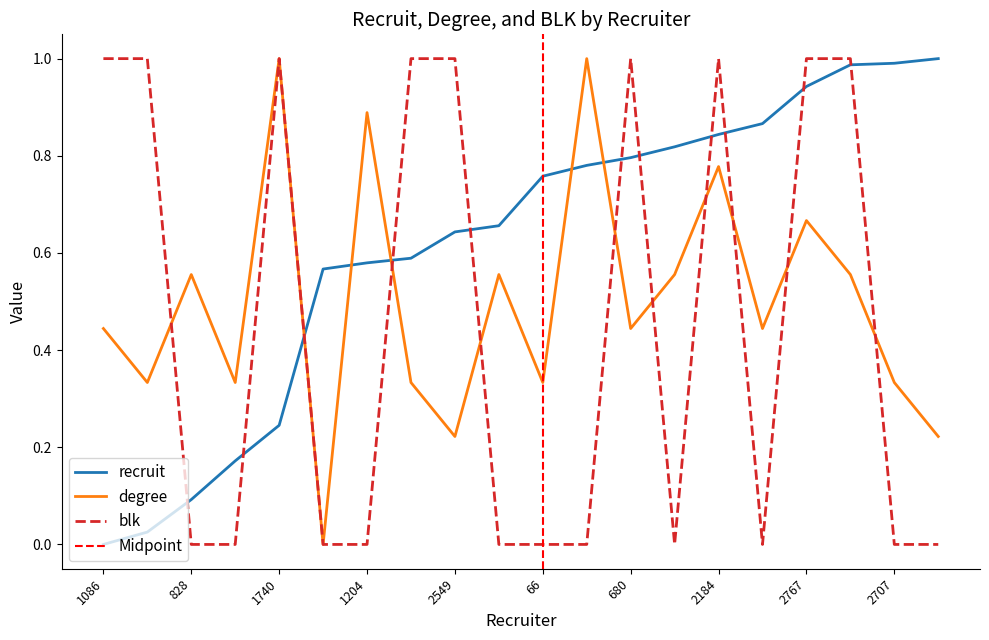

How many lines are shown in the chart?

3